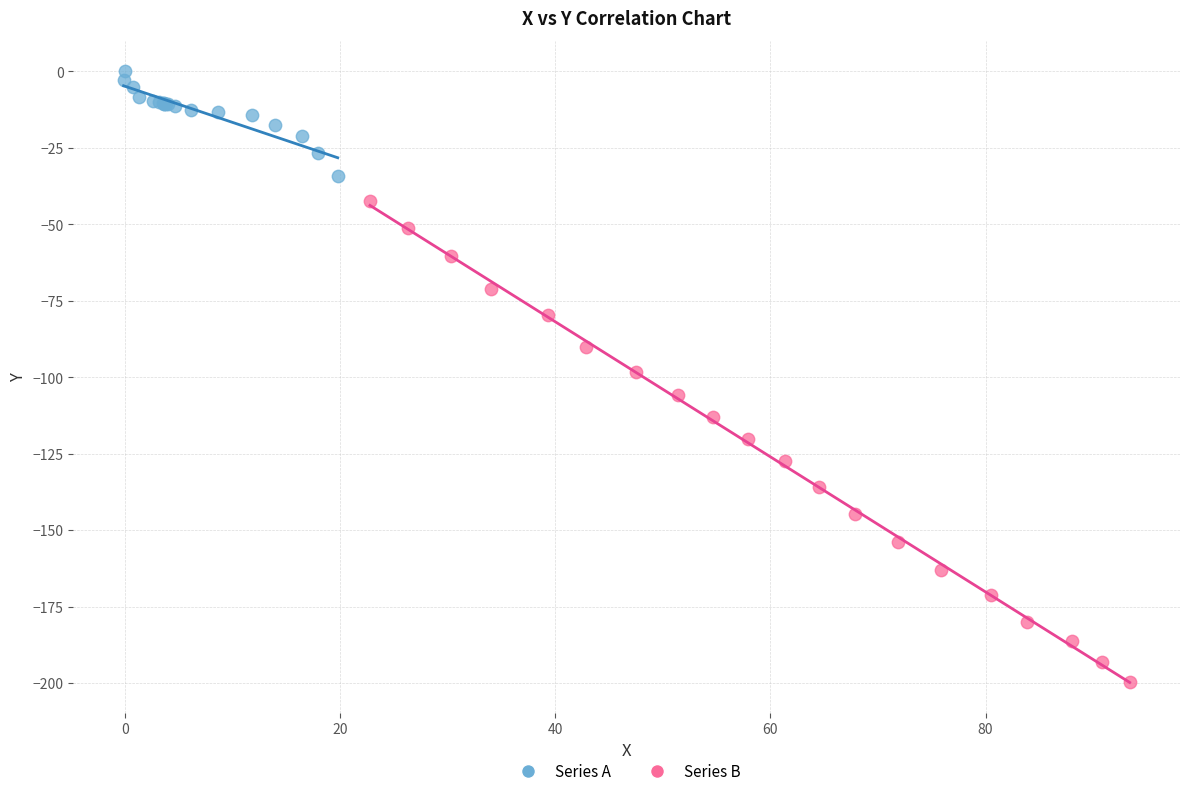

Which series contains the lowest Y value?

Series B